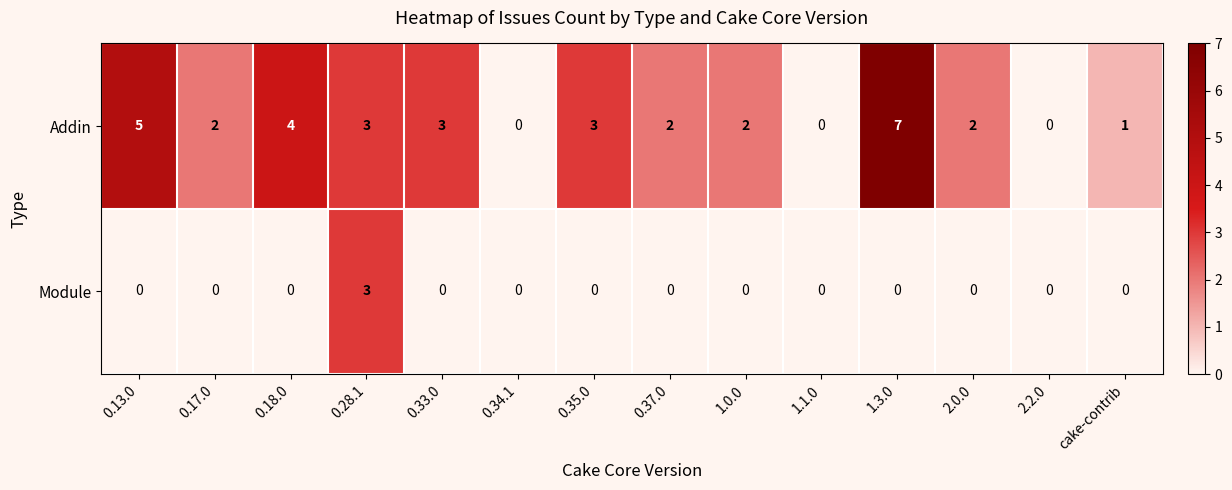

True or false: Module has a value of -1 at 1.0.0.

False